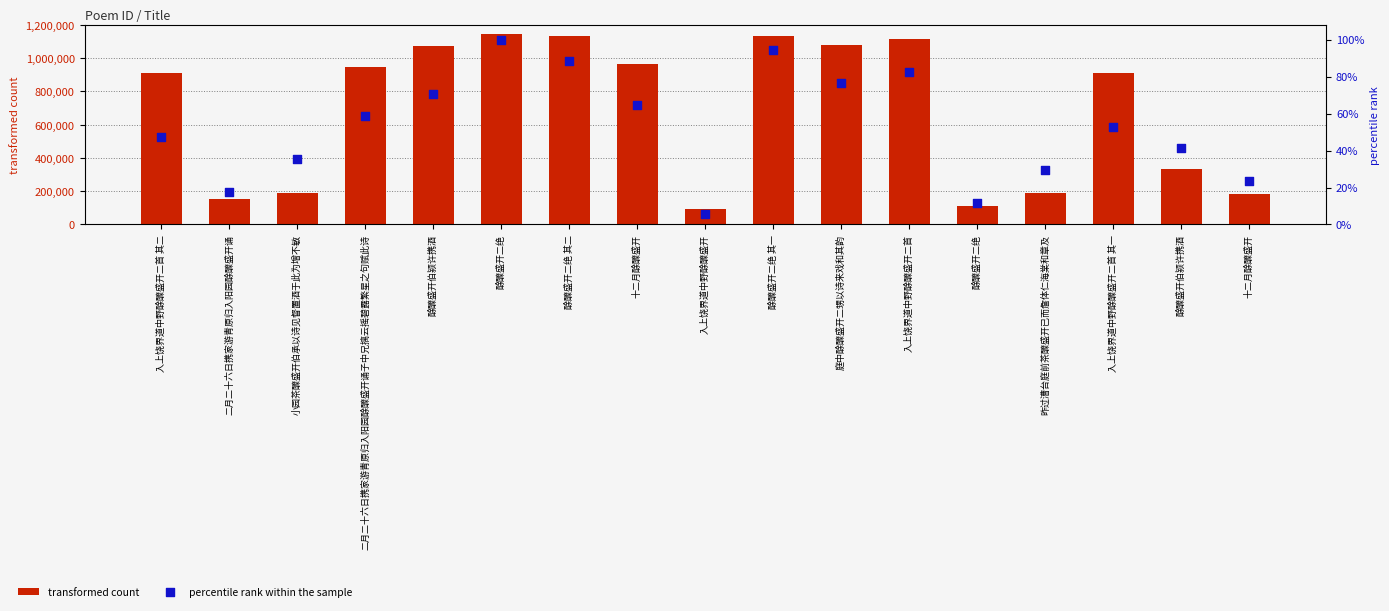

Which series contains the lowest Y value?

percentile rank within the sample